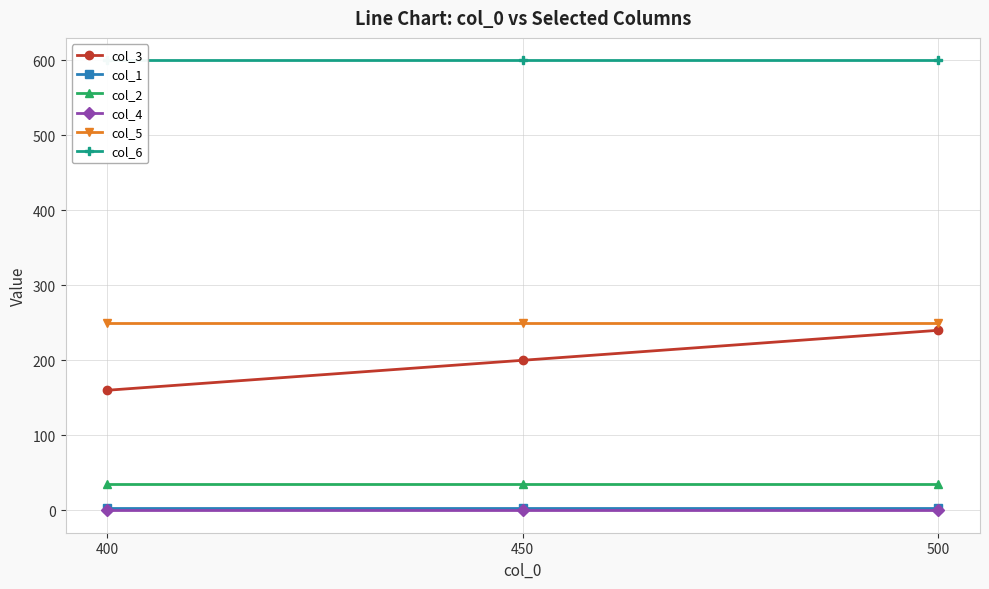

Does the chart have visible grid lines?

Yes